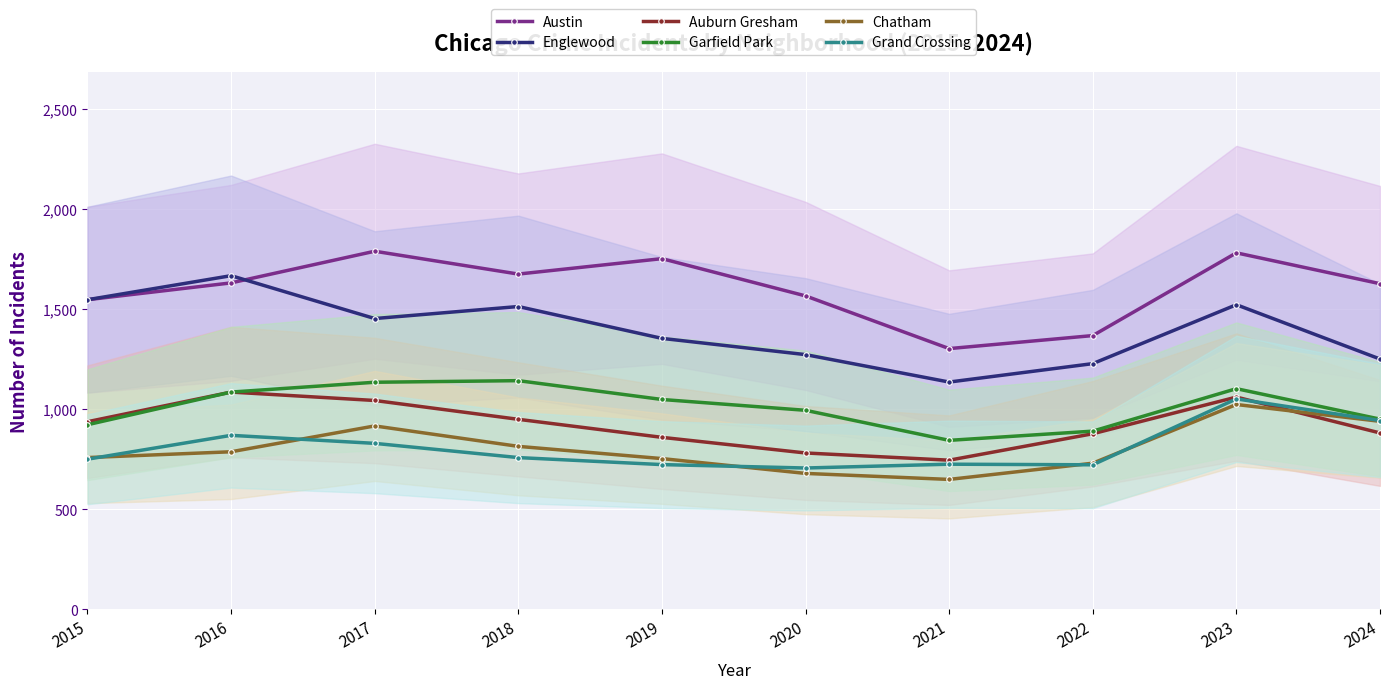

The value of Austin at 2015 is 2234. True or false?

False